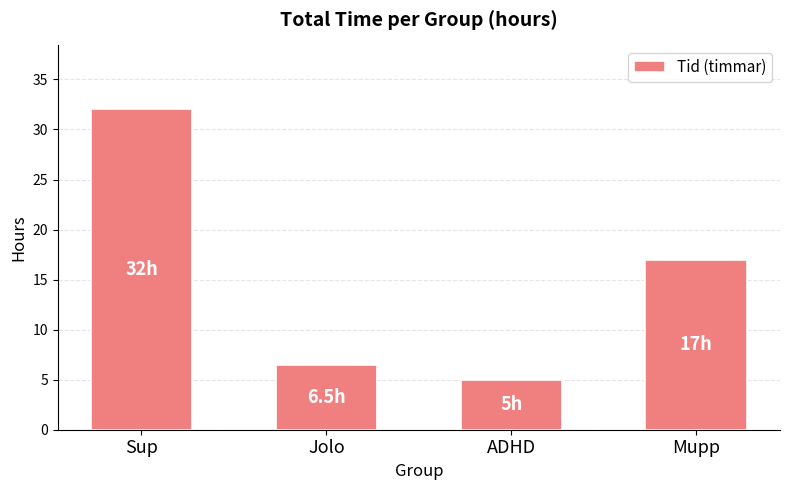

What is the difference between the values at ADHD and Jolo?

1.5